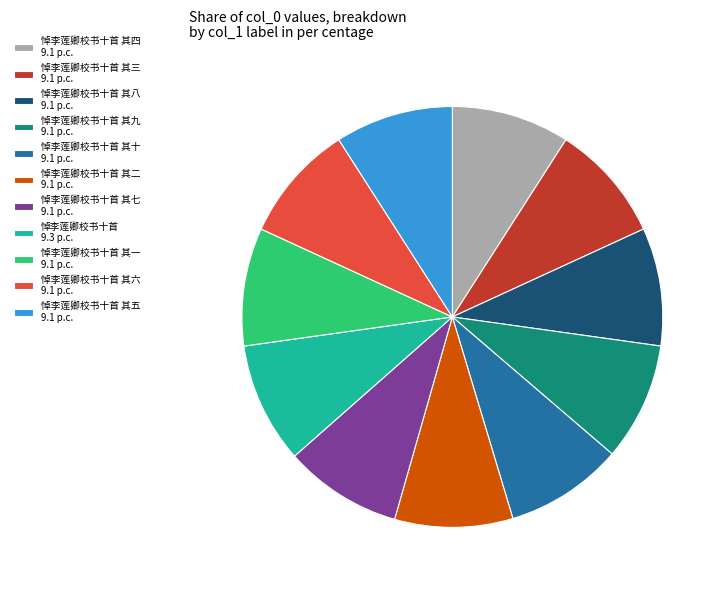

What is the ratio of the value at 悼李莲卿校书十首 其九 9.1 p.c. to the value at 悼李莲卿校书十首 其七 9.1 p.c.?

1.0